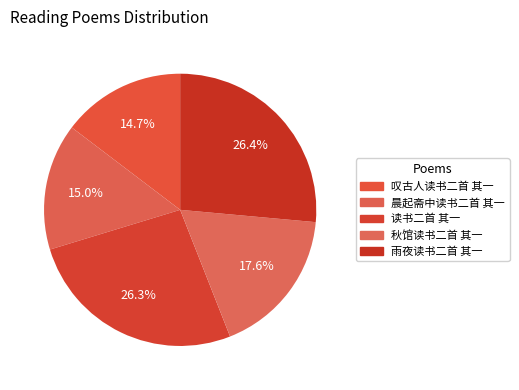

Combined, do 晨起斋中读书二首 其一 and 秋馆读书二首 其一 account for over 50%?

No